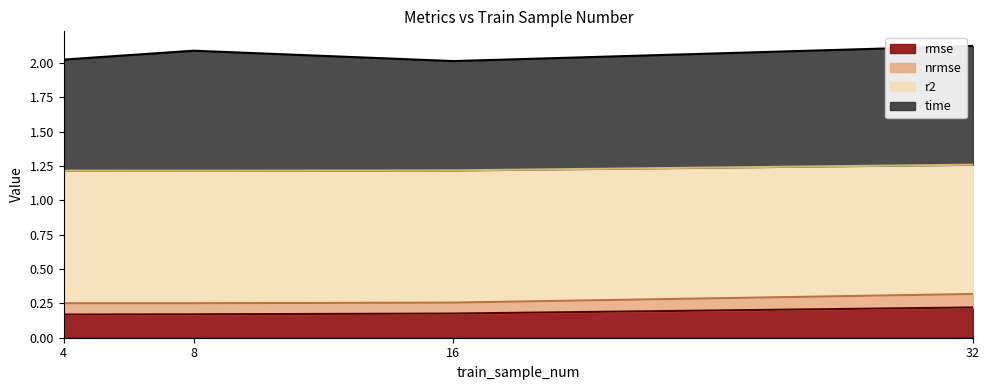

Between 4 and 8, which is larger?

8